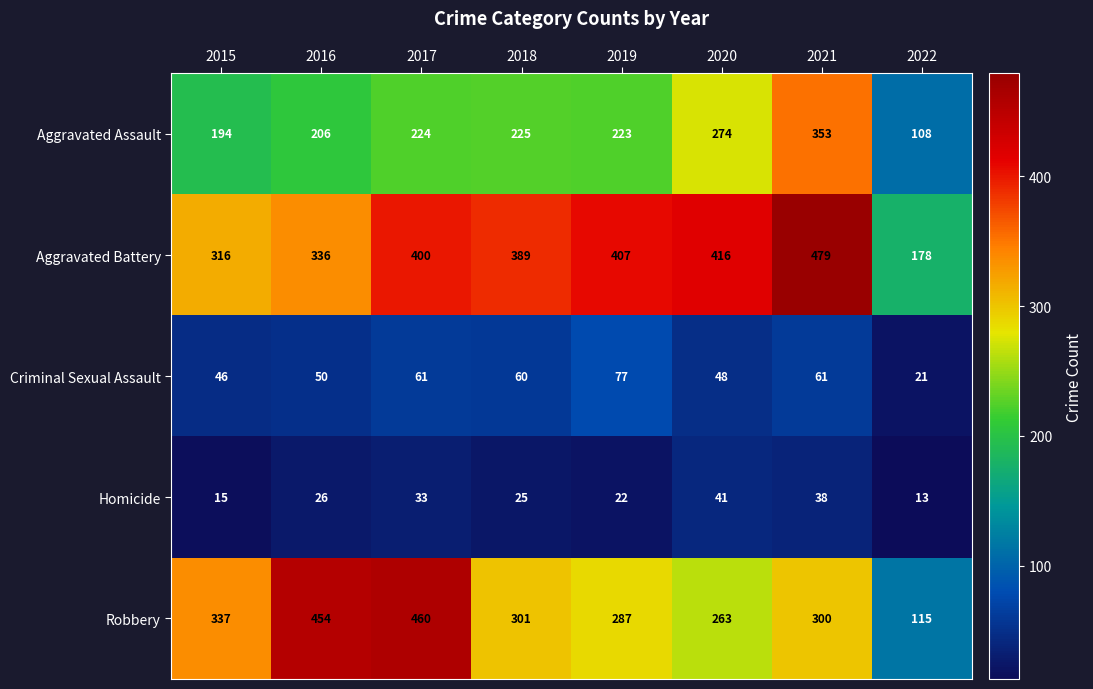

At which label is Aggravated Battery closest to 328?

2016